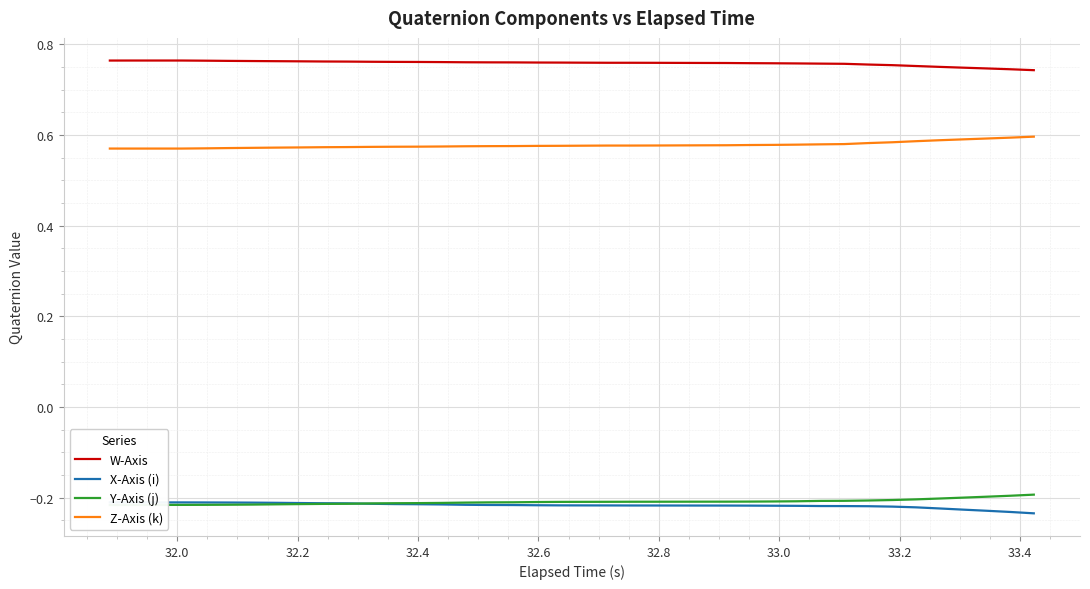

Count the number of categories in the chart.

40